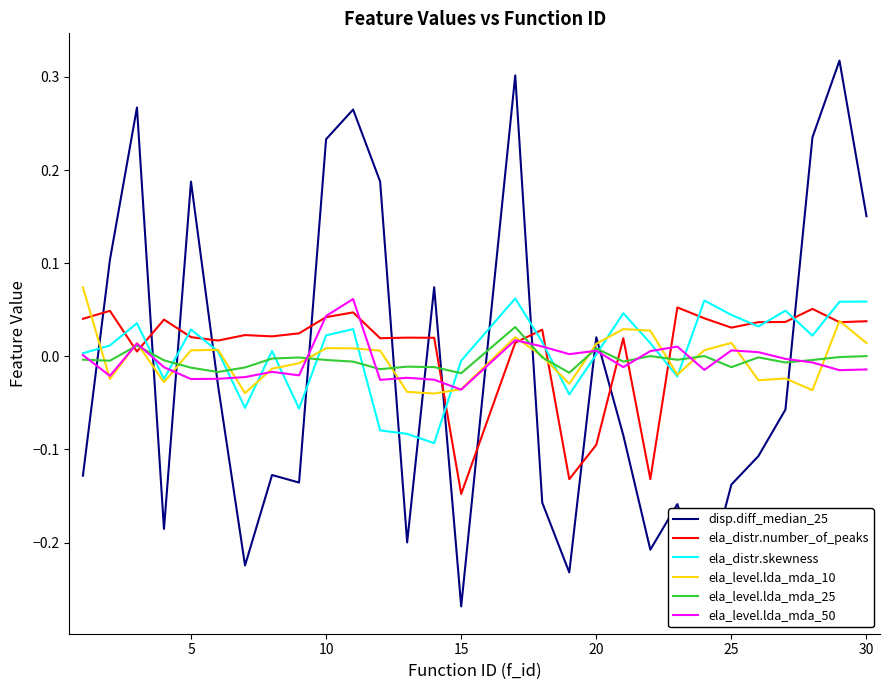

Which series has the largest range (max minus min)?

disp.diff_median_25